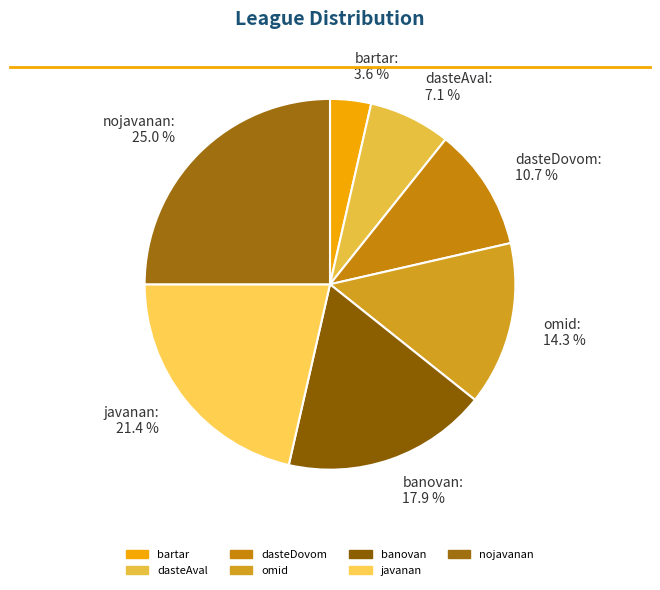

The omid slice represents 14% of the pie. True or false?

True